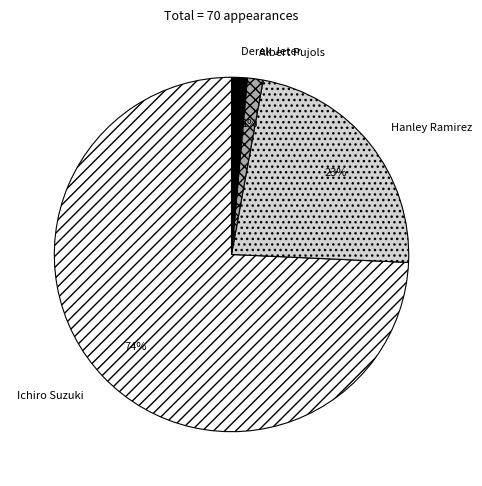

Approximately how many times larger is the value at Derek Jeter compared to Albert Pujols?

1.0